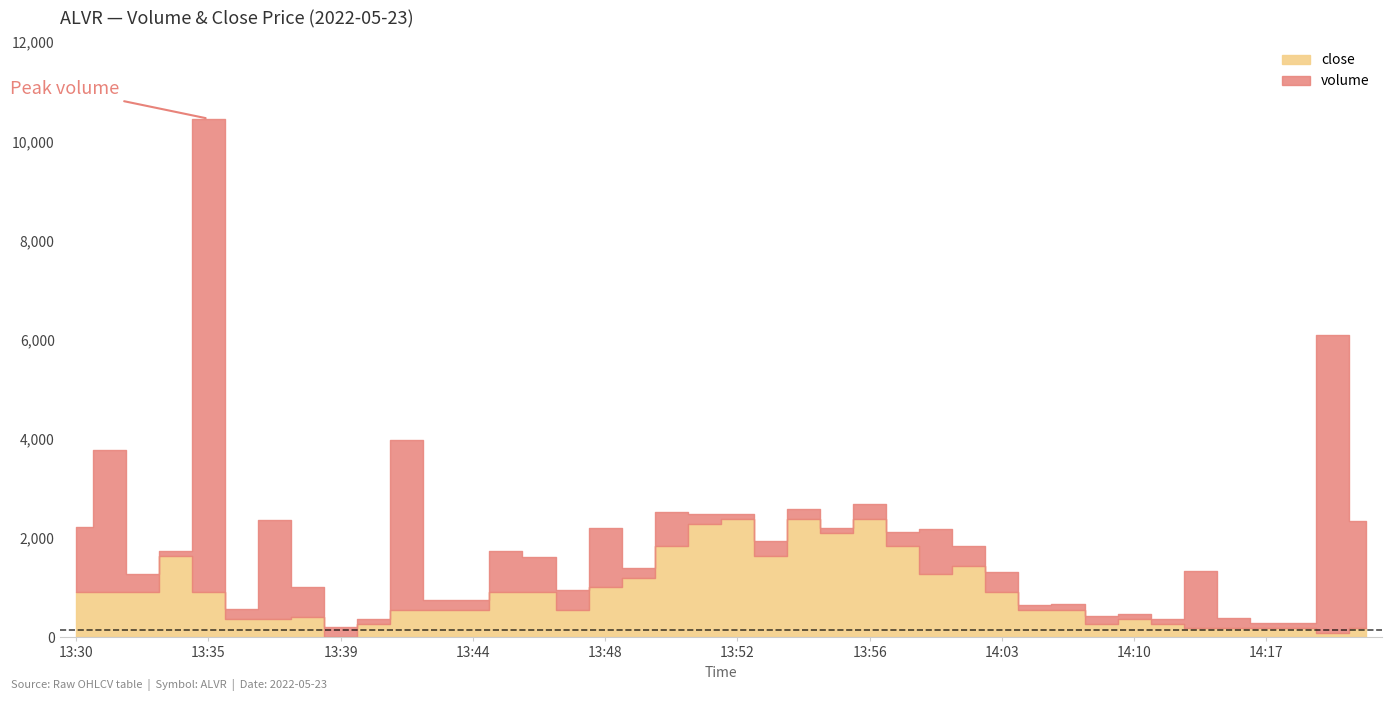

How many categories are shown in the chart?

40